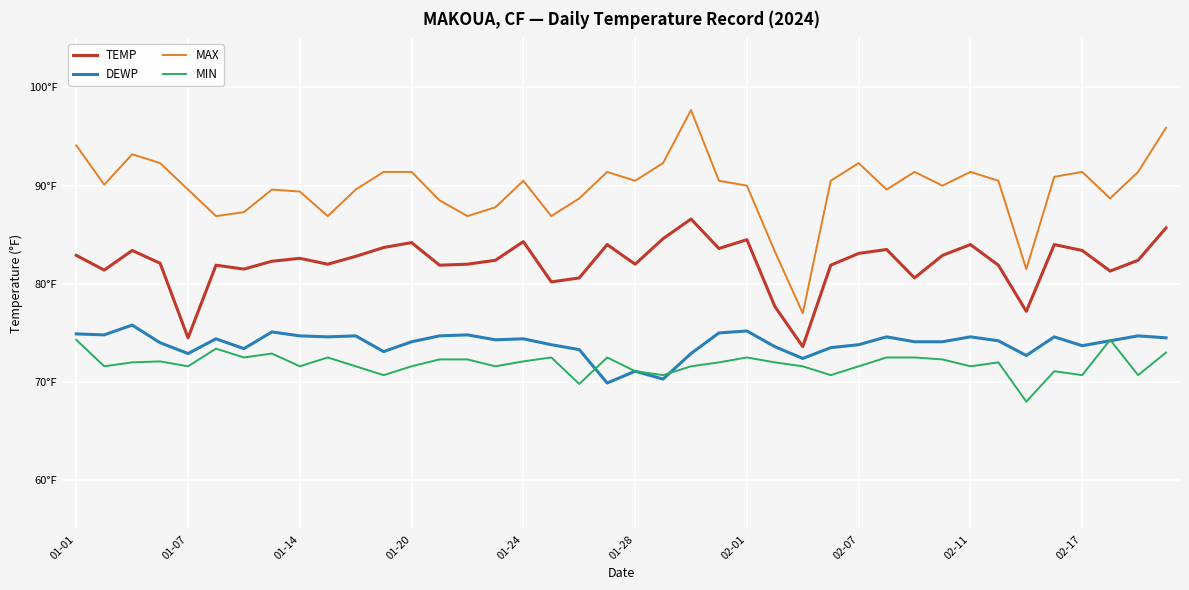

True or false: DEWP and TEMP intersect in this chart.

False